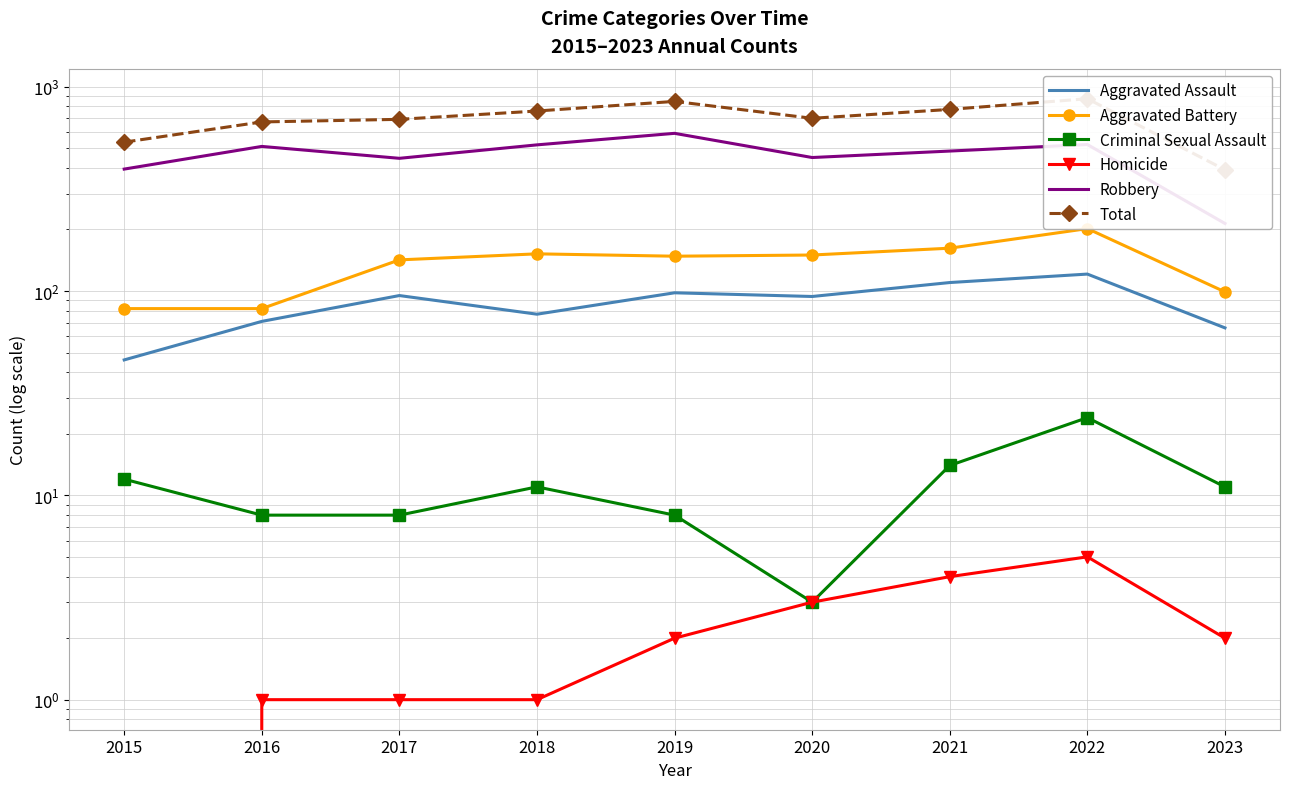

How many interior local peaks does the Total series have?

2